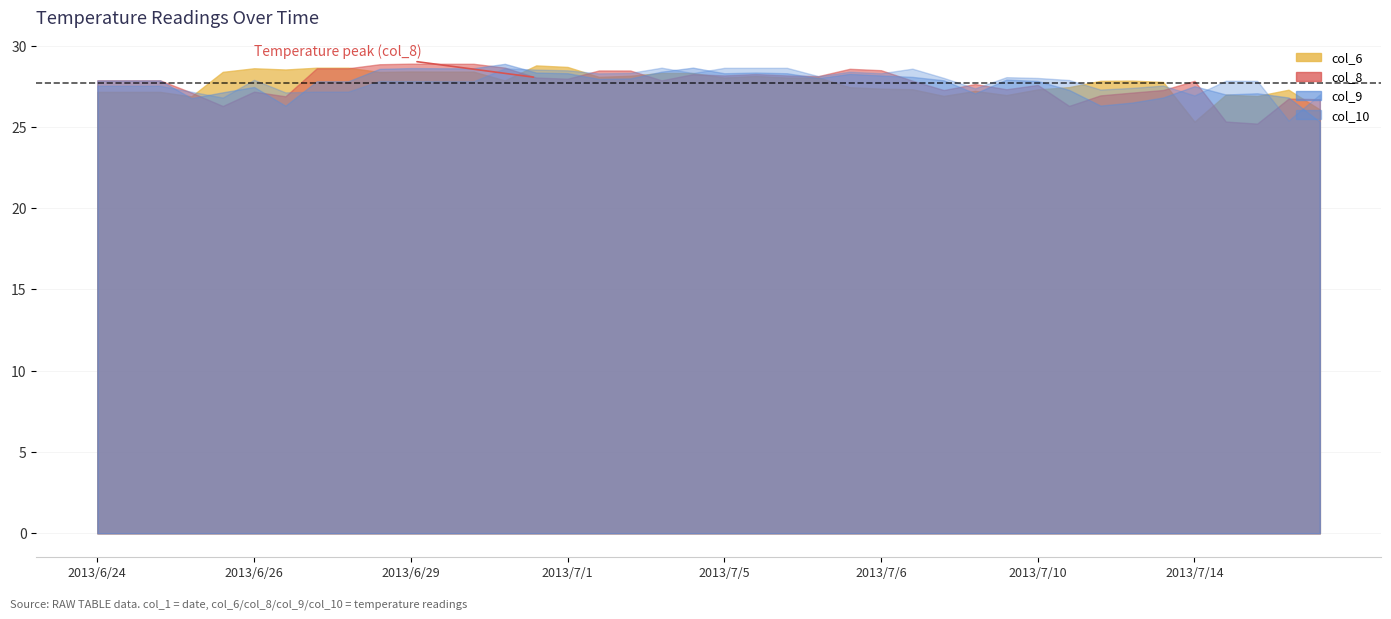

In col_8, how many points are higher than both neighbors (excluding endpoints)?

10